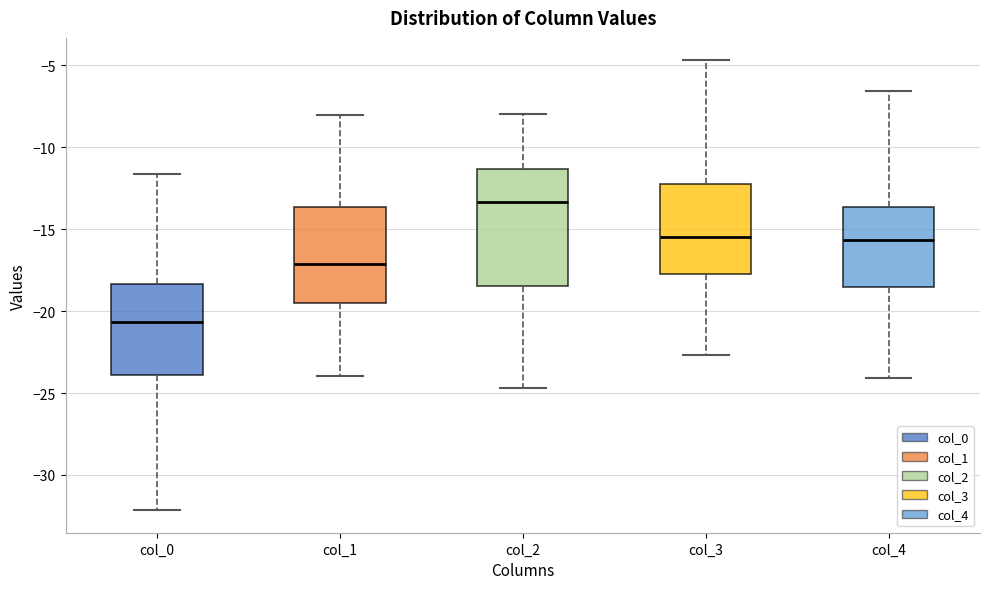

Comparing the boxes themselves (not the whiskers), which one is the tallest?

col_2